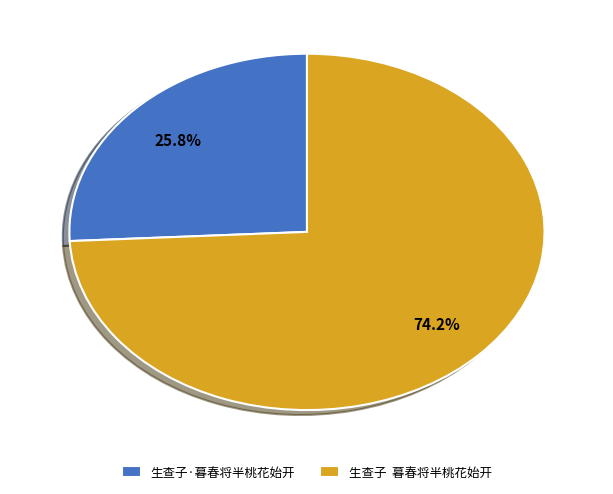

Which category accounts for the majority?

生查子 暮春将半桃花始开